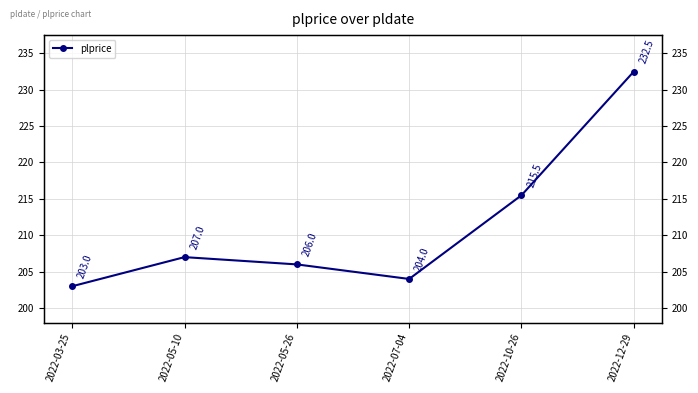

What is the sum of all values?

1268.0